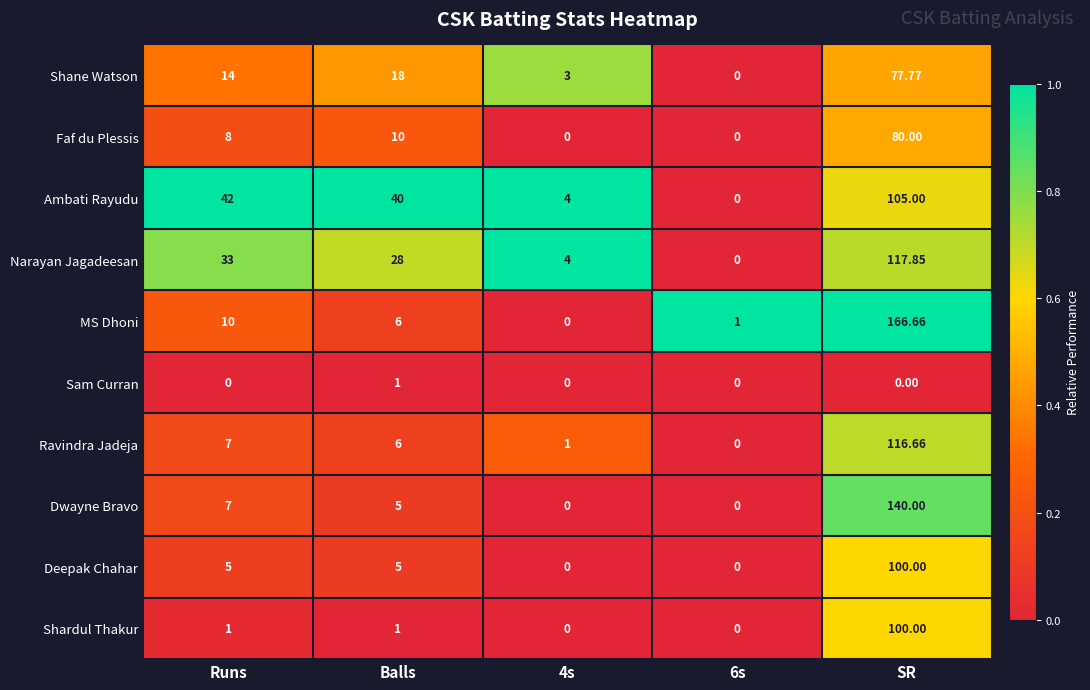

Where is Faf du Plessis nearest to the value 40?

Balls